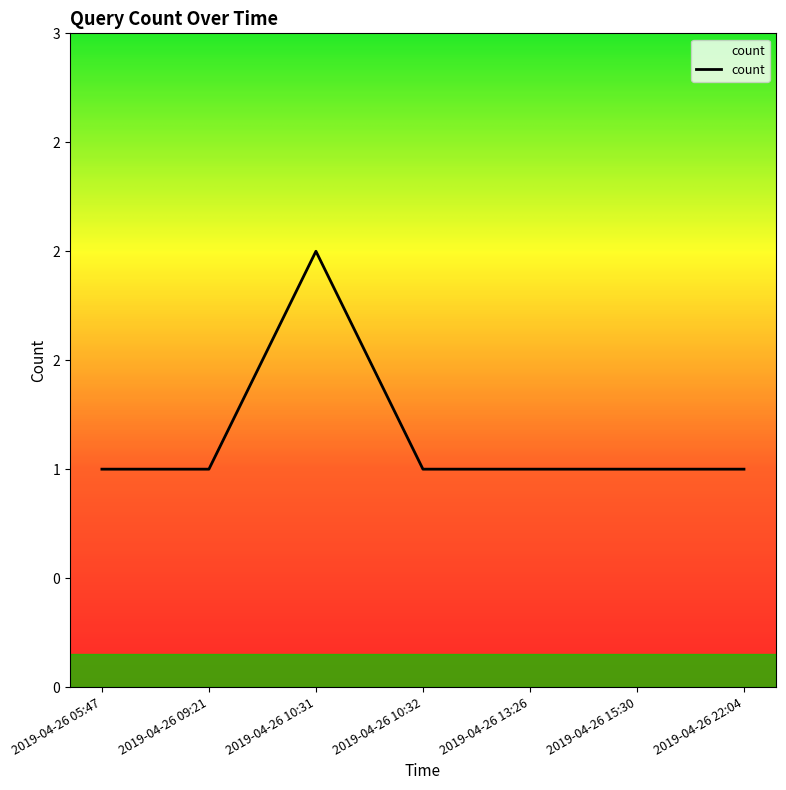

What is the value of the 7th point from the left?

1